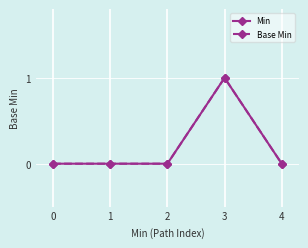

Is this an area chart (filled region under the line)?

No